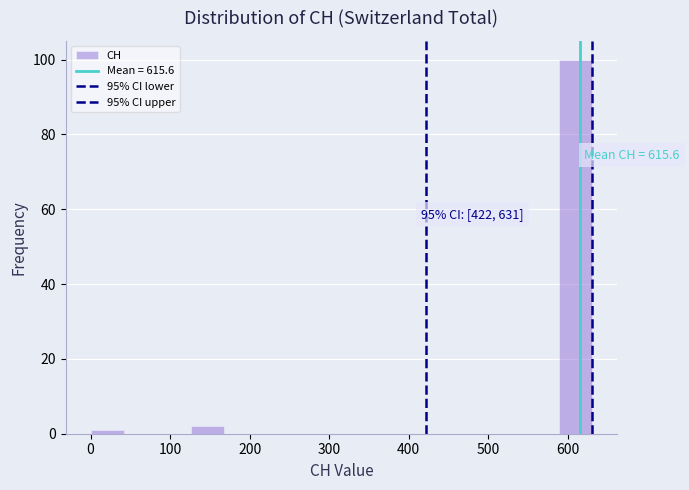

Which range on the x-axis has the tallest bar?

590 to 630